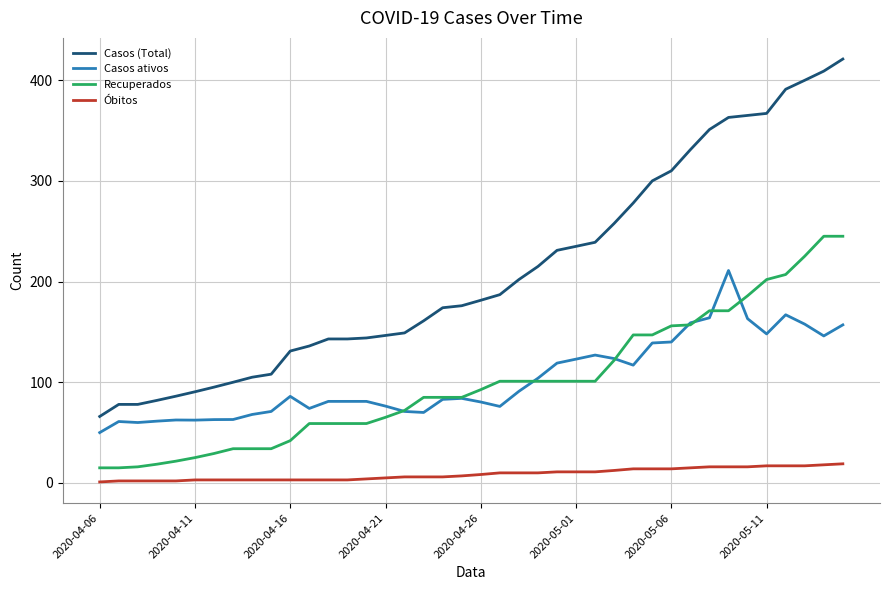

Which series has the largest range (max minus min)?

Casos (Total)